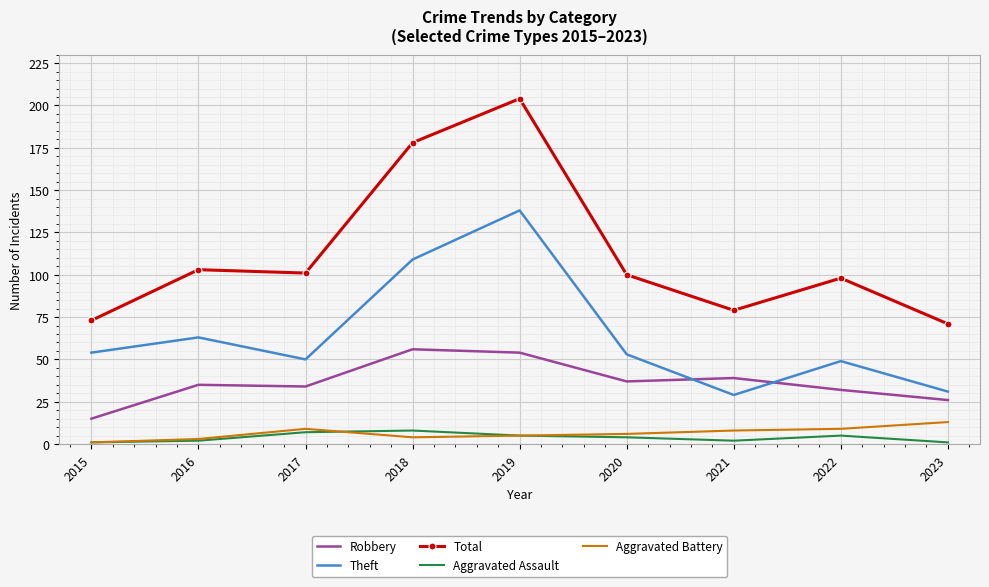

Which series has the widest spread of values?

Total